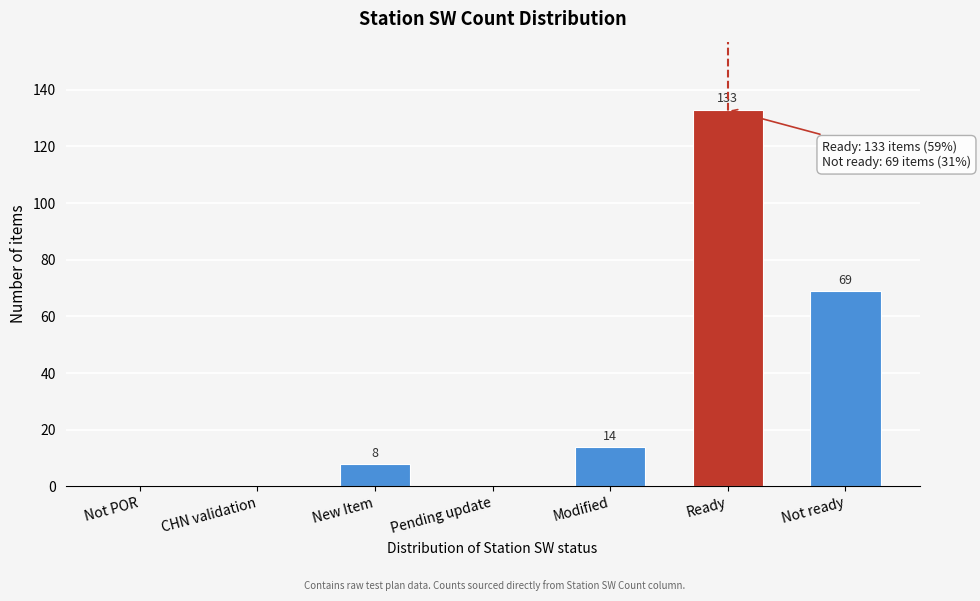

Reading left to right, list all the values displayed in this chart.

Not POR=0	CHN validation=0	New Item=8	Pending update=0	Modified=14	Ready=133	Not ready=69